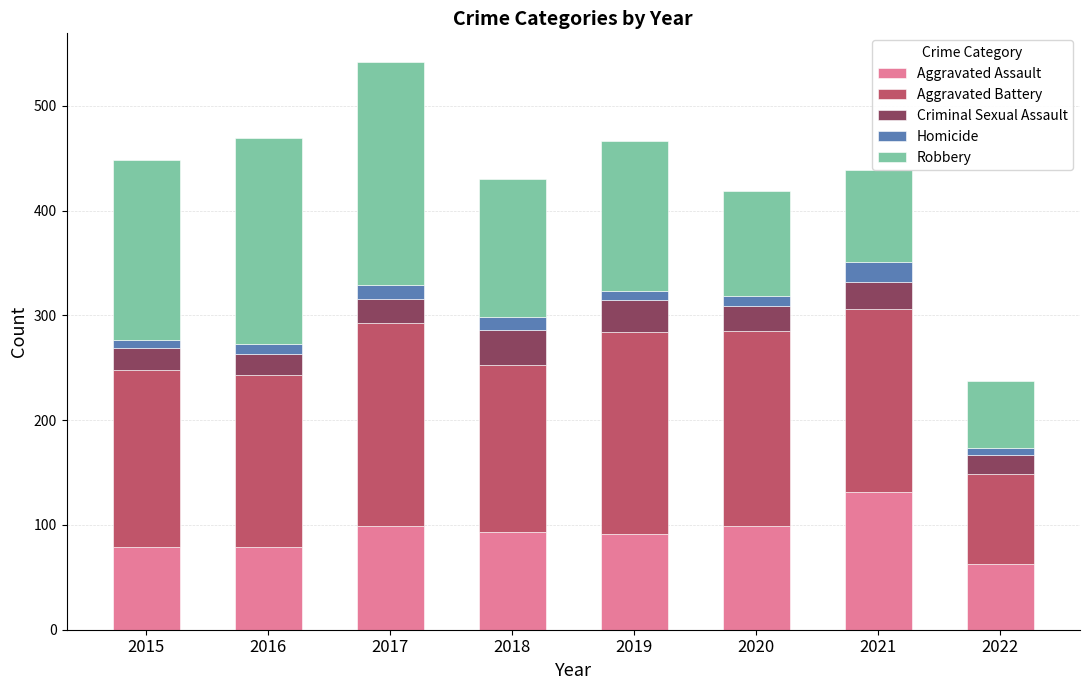

What is the highest value of the Aggravated Assault series?

131